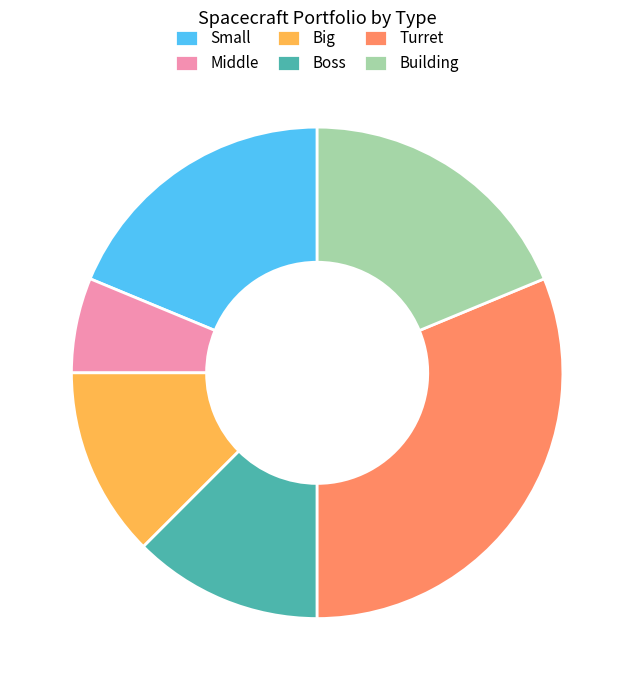

Which slice is the largest?

Turret